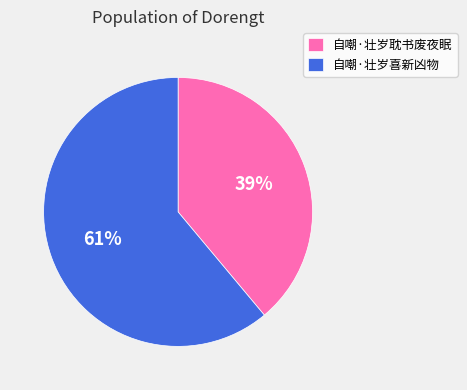

To the nearest percent, what is the difference between the 自嘲·壮岁喜新凶物 and 自嘲·壮岁耽书废夜眠 slice percentages?

22%